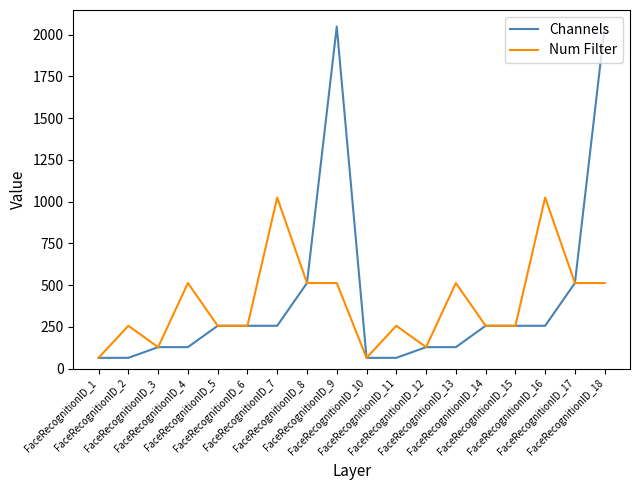

What is the difference between the maximum and minimum values in the Num Filter series?

960